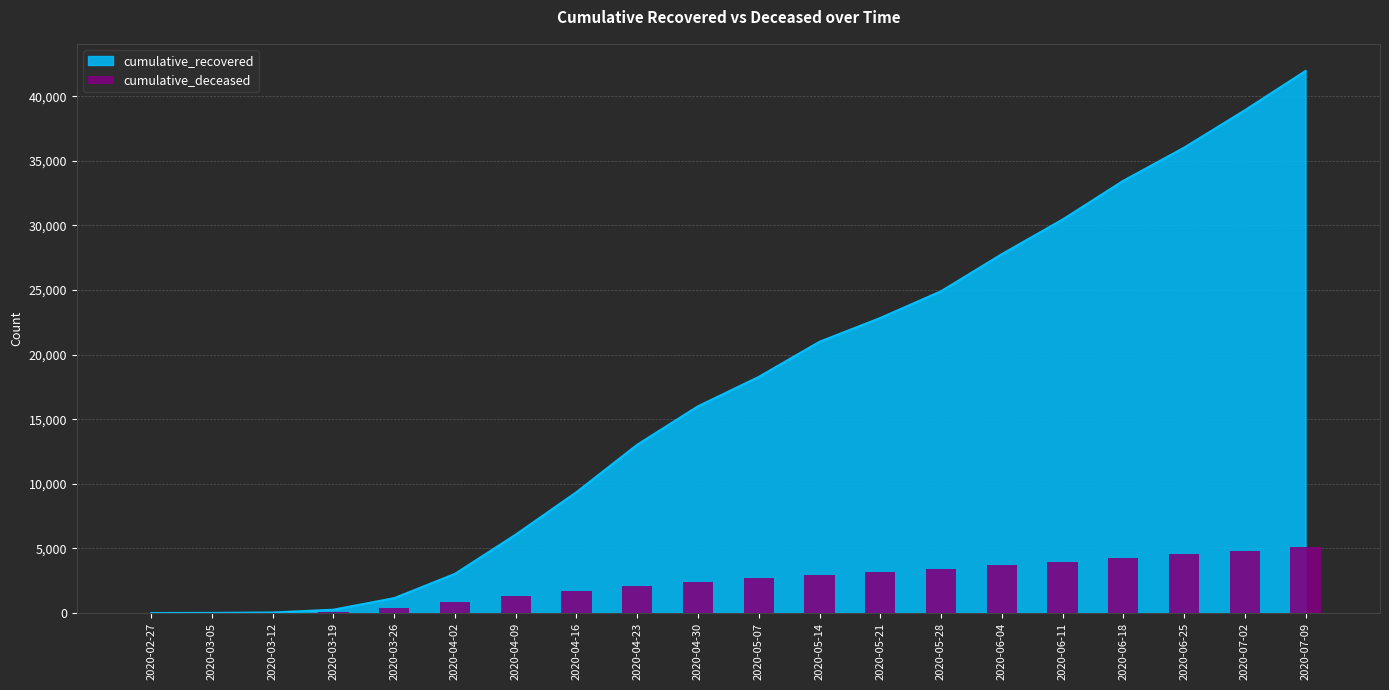

At which category does the chart reach its peak across all series?

2020-07-09